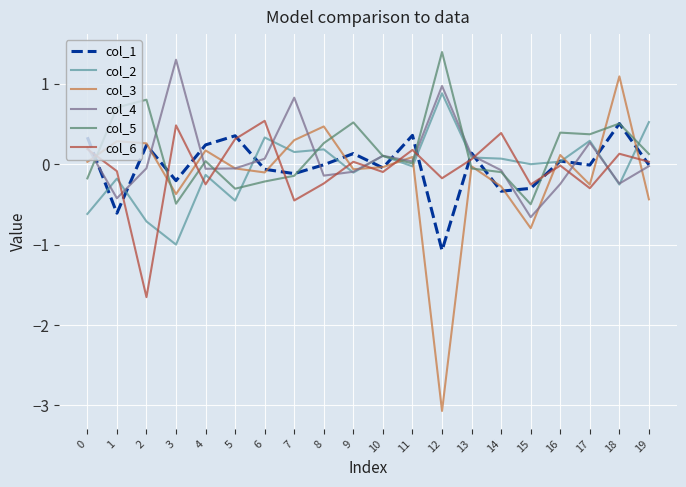

Which label corresponds to the smallest value in the chart?

12